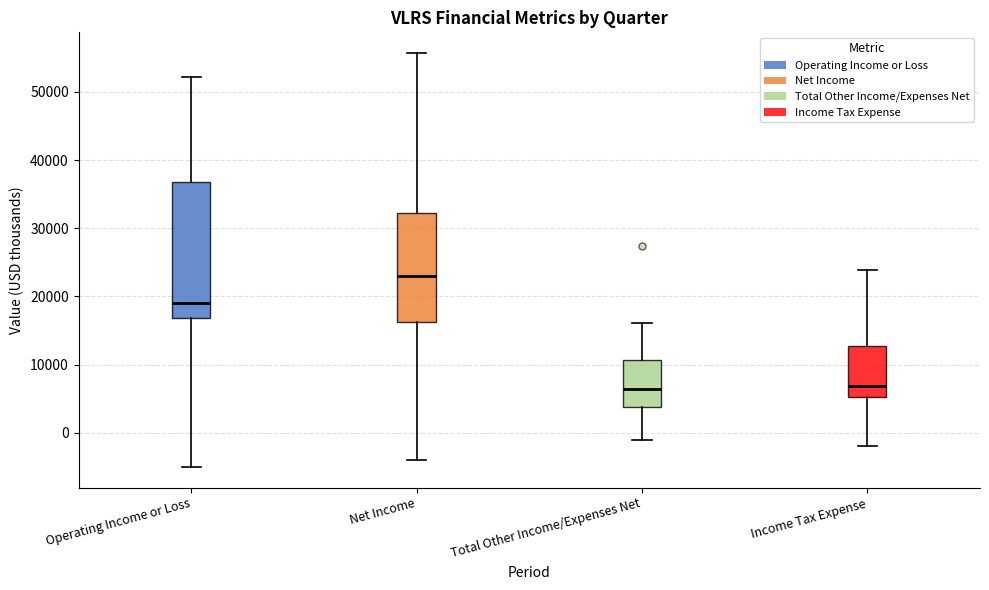

Reading left to right, transcribe this box plot: for each box, give where its median line is, the range the box spans, and where its two whiskers end, as read against the y-axis. The values are not printed on the chart, so give them approximately, as read against the axis.

Operating Income or Loss: median 19000, box 17000 to 37000, whiskers -5000 to 52000
Net Income: median 23000, box 16000 to 32000, whiskers -4000 to 56000
Total Other Income/Expenses Net: median 6000, box 4000 to 11000, whiskers -1000 to 16000
Income Tax Expense: median 7000, box 5000 to 13000, whiskers -2000 to 24000